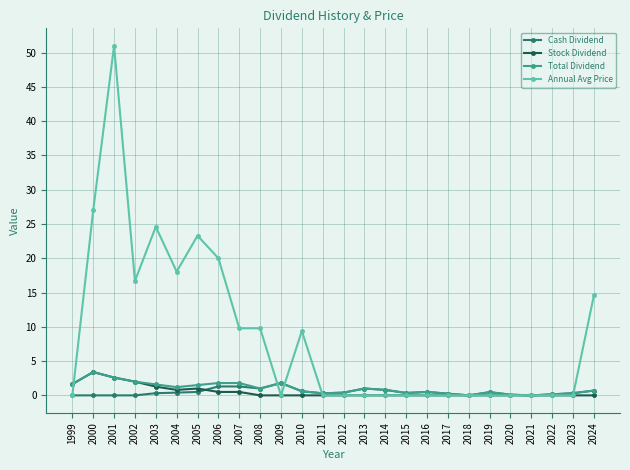

The value of Cash Dividend at 2000 is 0.0. True or false?

True